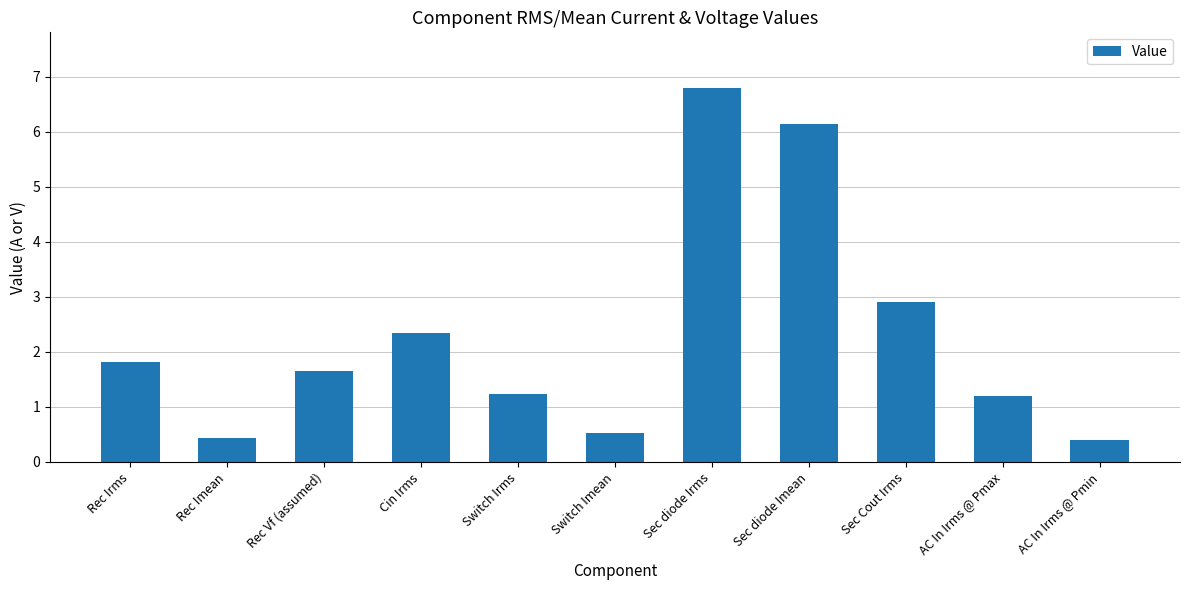

Is it true that the value at Cin Irms is 2.3?

True